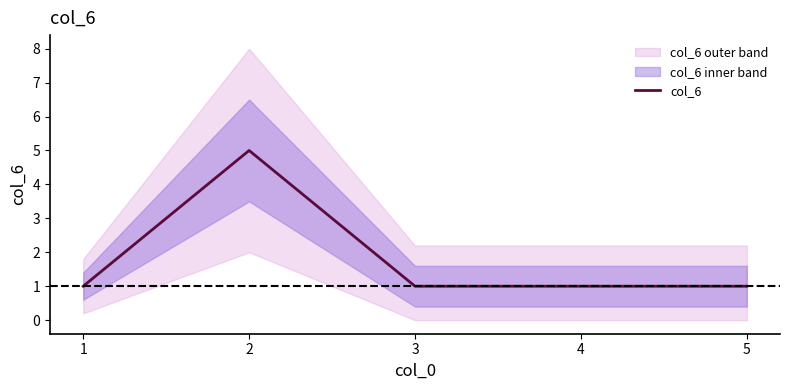

Is it true that the value at 1 is 1?

True